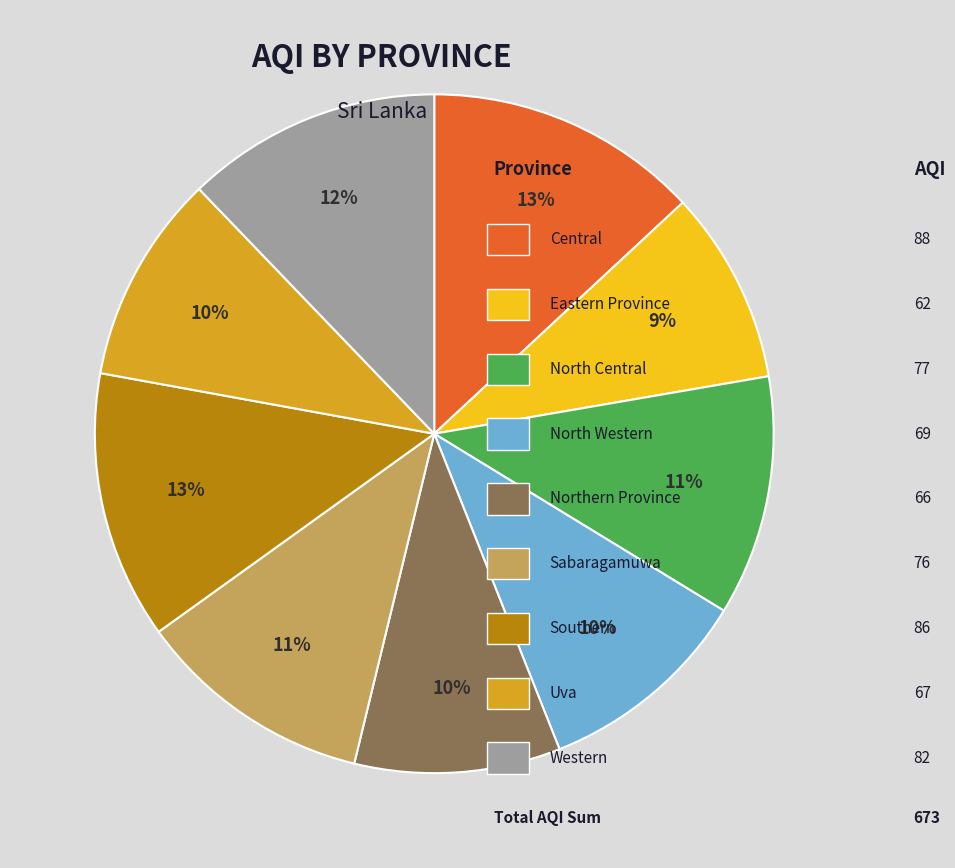

To the nearest percent, what is the difference between the largest and smallest slice percentages?

4%